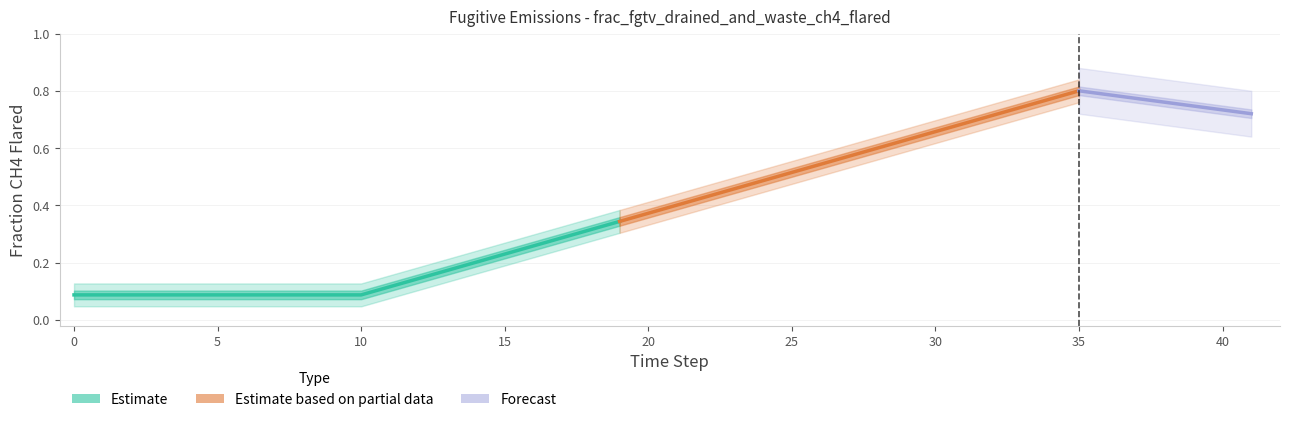

Between 2 and 15, which is larger?

15